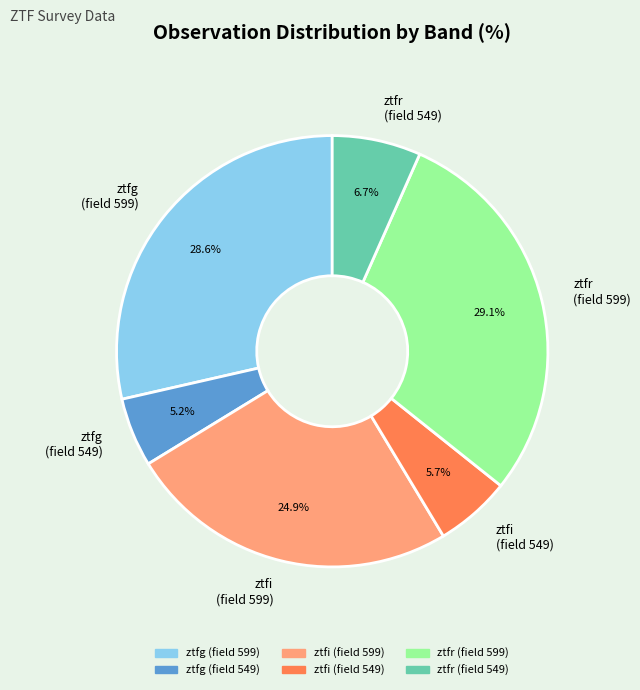

Is there any slice that represents more than half of the pie?

No